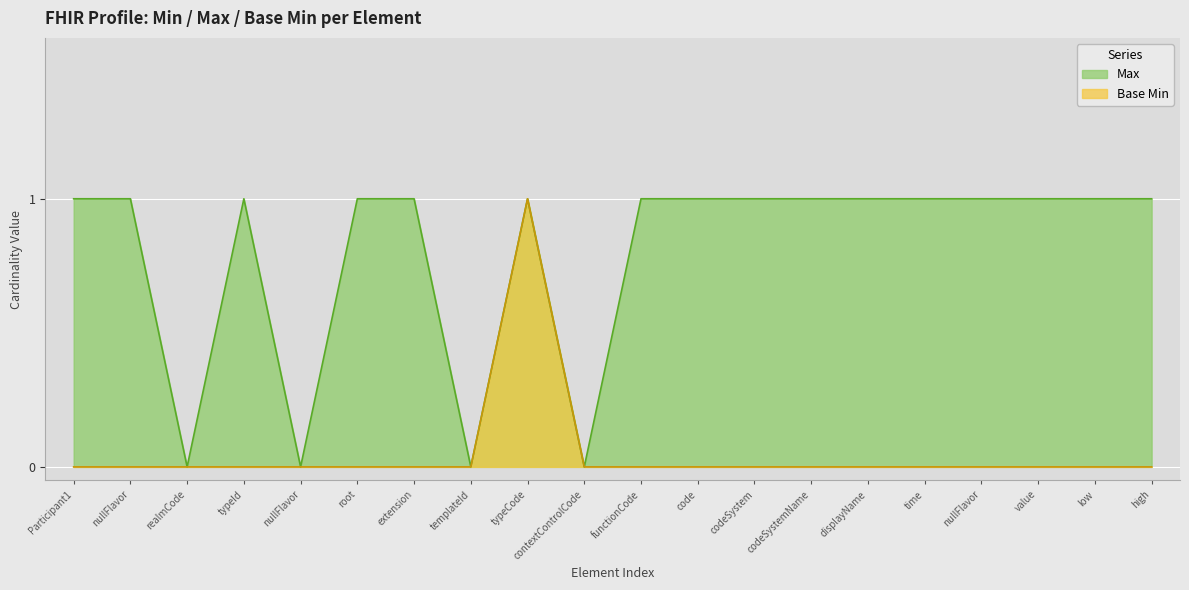

Reading left to right, what are all the values shown in this chart?

Max: 1	1	0	1	0	1	1	0	1	0	1	1	1	1	1	1	1	1	1	1
Base Min: 0	0	0	0	0	0	0	0	1	0	0	0	0	0	0	0	0	0	0	0